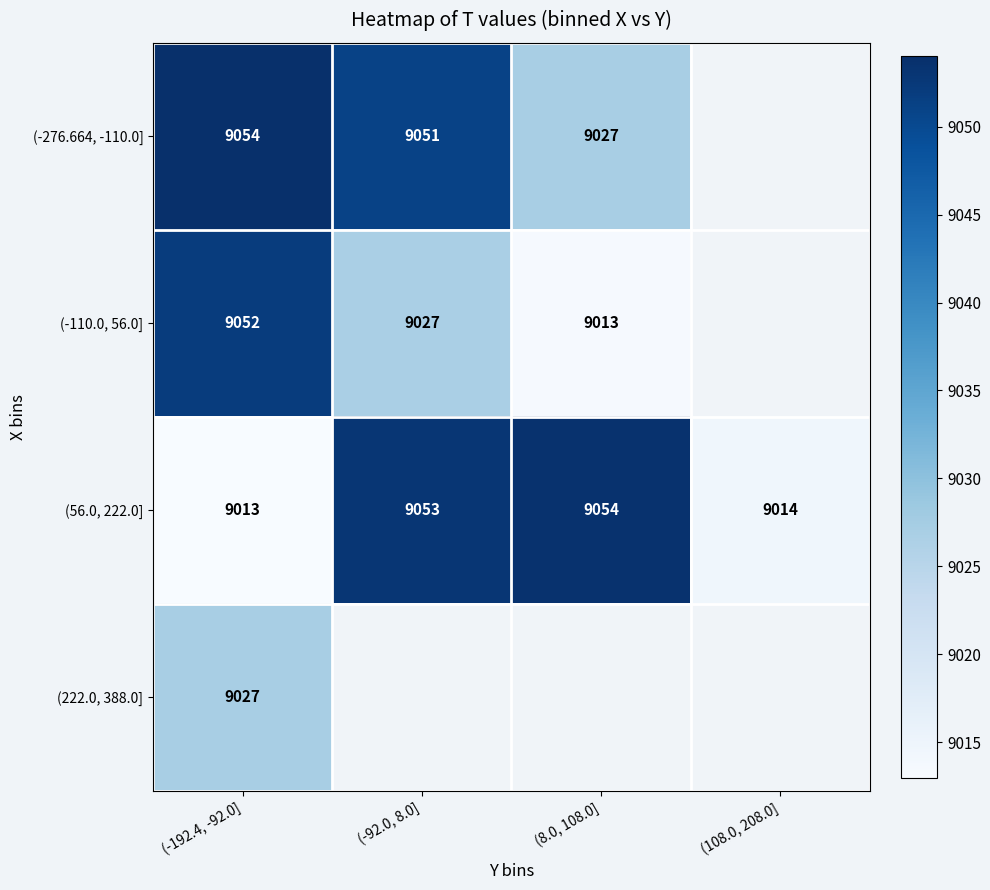

How many values in the (56.0, 222.0] series are below 9053?

2